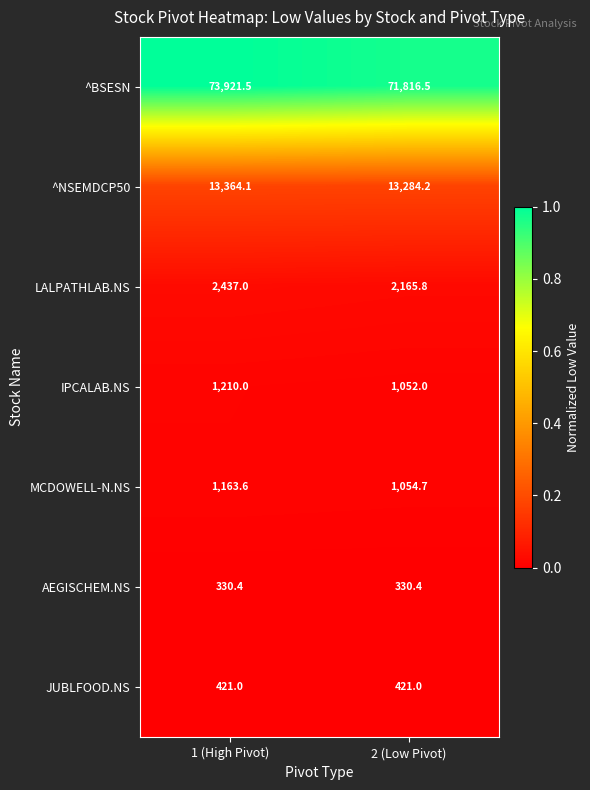

Is it true that MCDOWELL-N.NS equals 1485.5 at 2 (Low Pivot)?

False